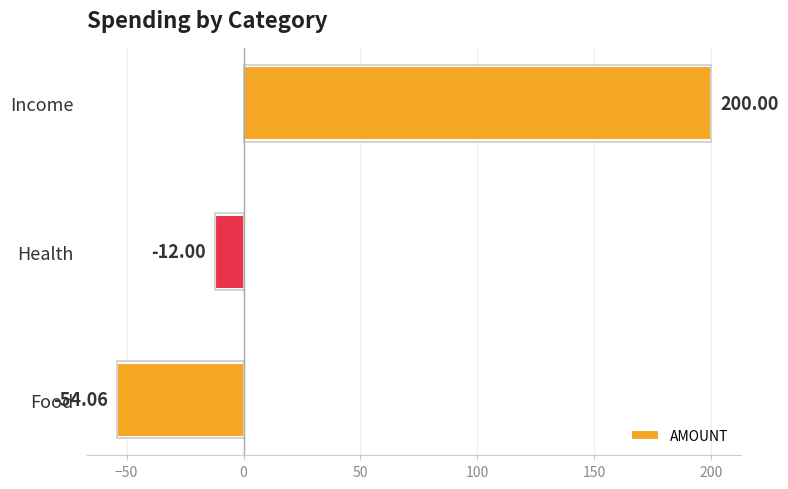

List the labels in order of value, smallest first.

Food, Health, Income